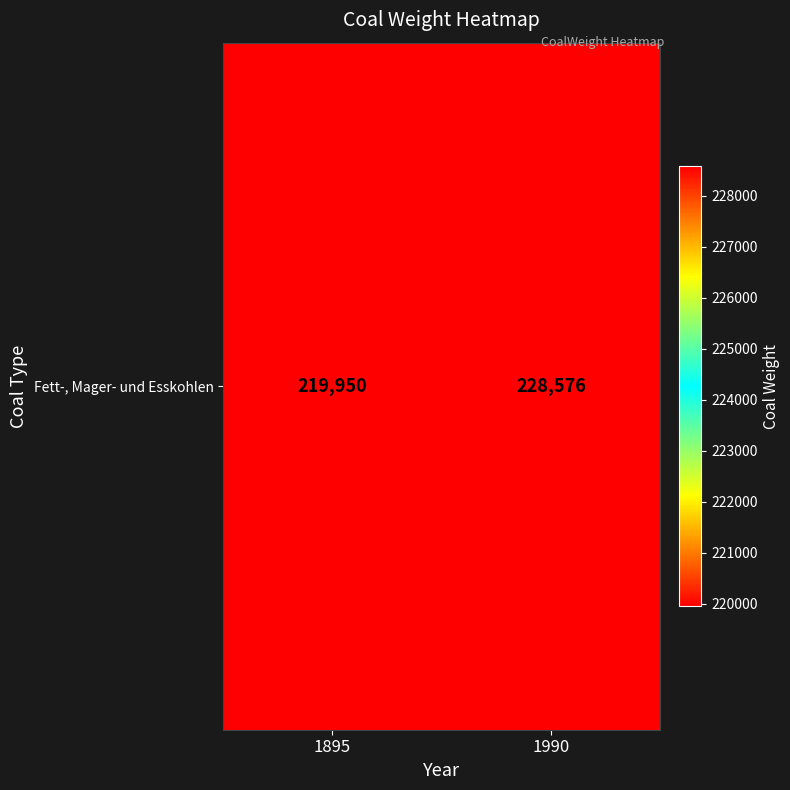

List the labels in order of value, smallest first.

1895, 1990